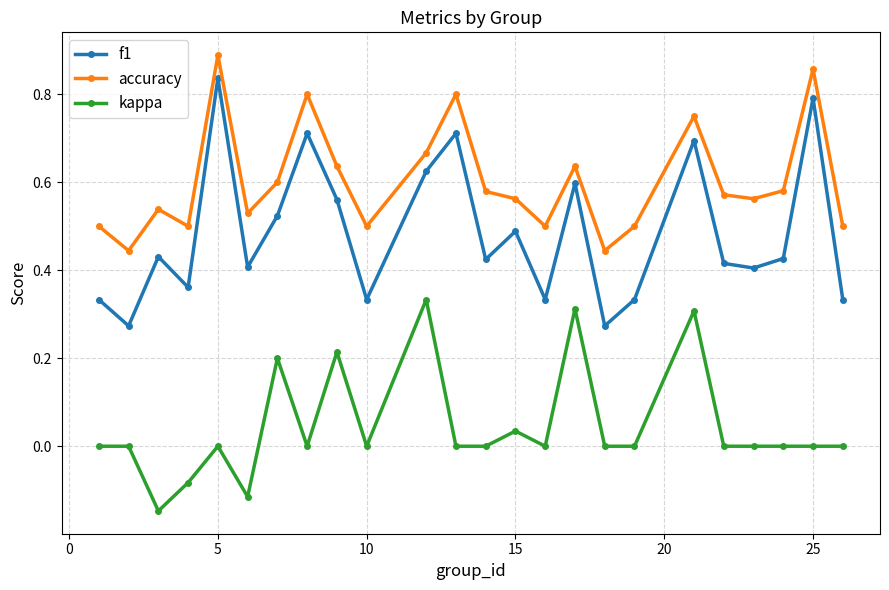

Which series has the largest range (max minus min)?

f1